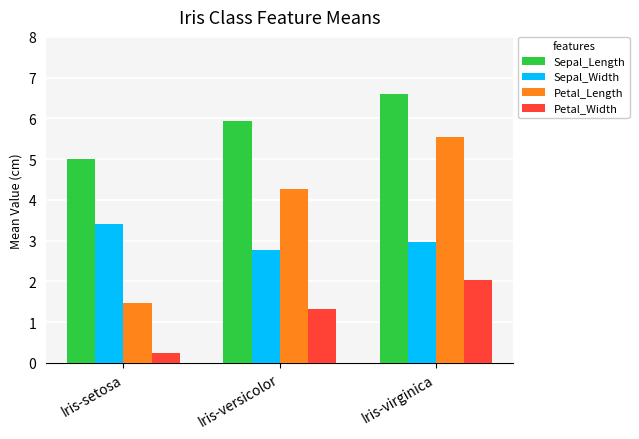

Which series has the largest range (max minus min)?

Petal_Length